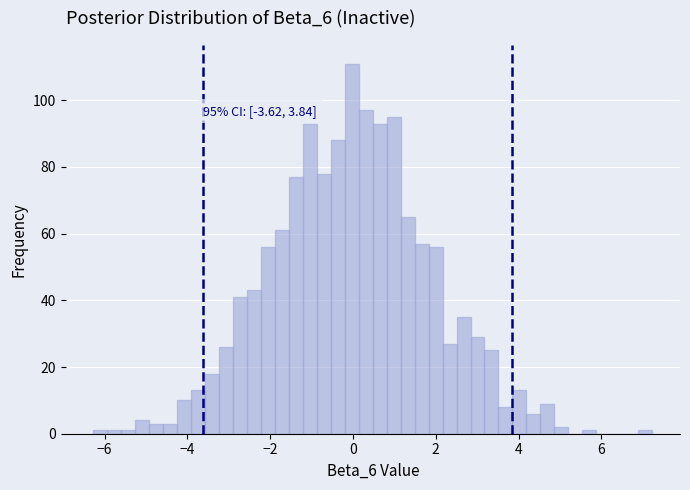

Read against the x-axis, roughly where is the centre of the tallest bar?

0.0